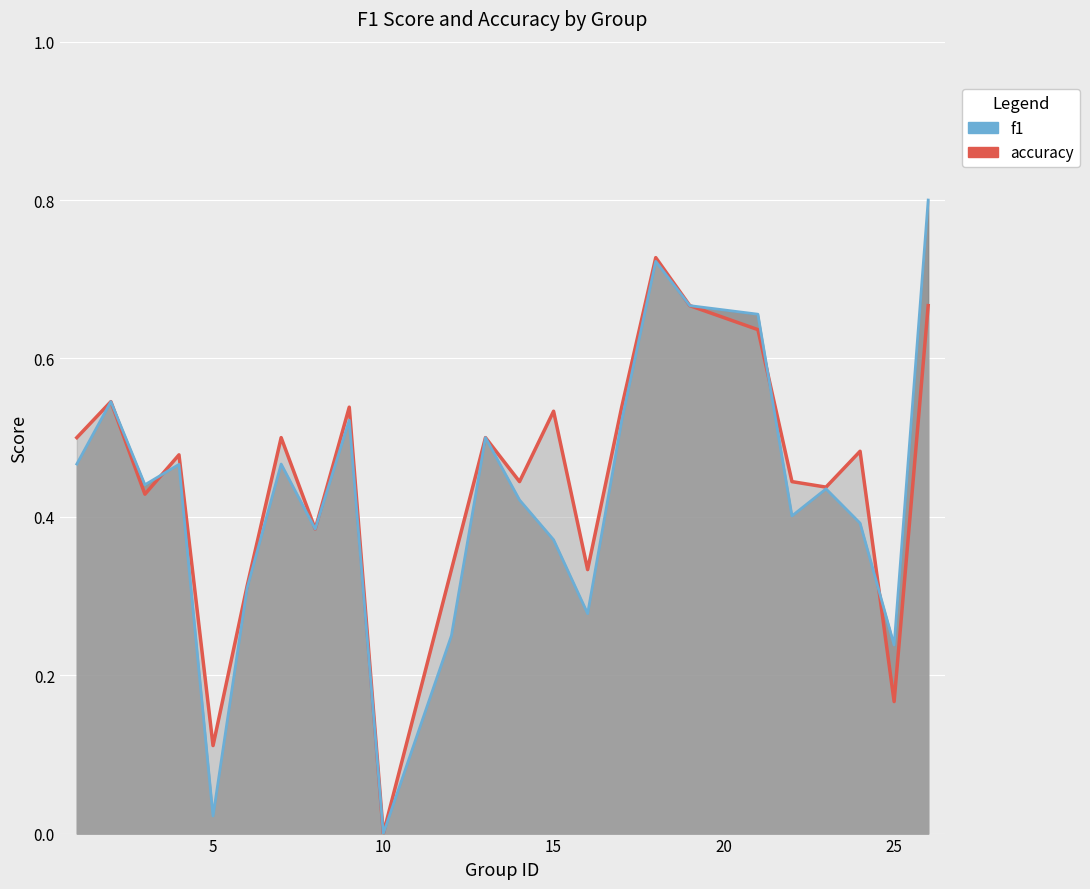

True or false: accuracy and f1 intersect in this chart.

True